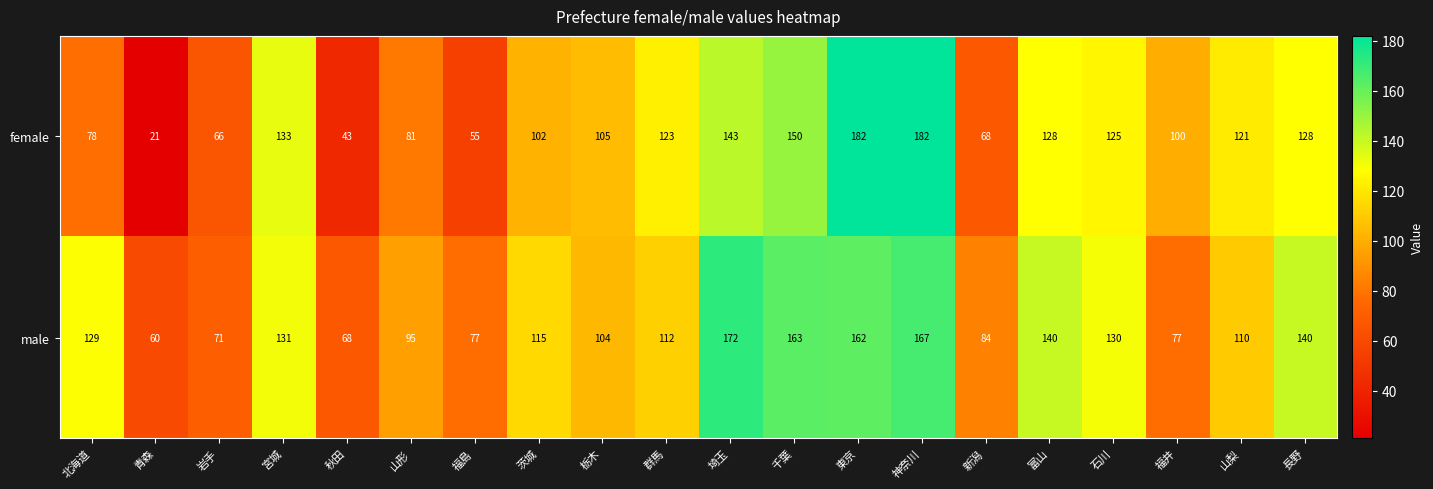

Which category has the lowest value across all series?

青森